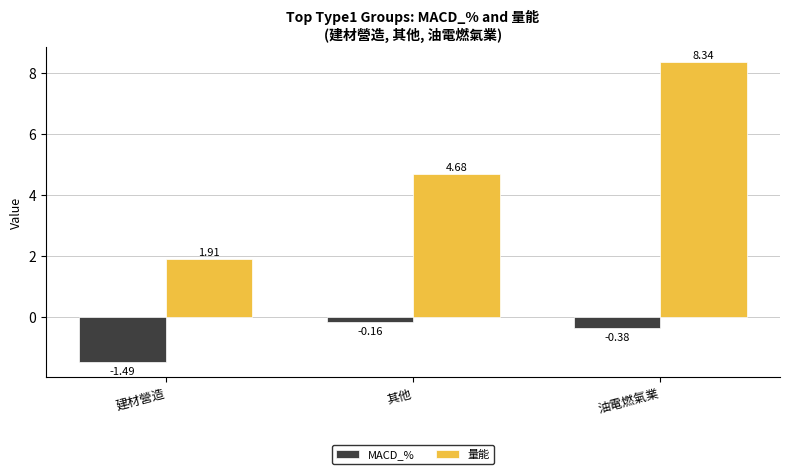

What is the average value of the MACD_% series?

-0.7